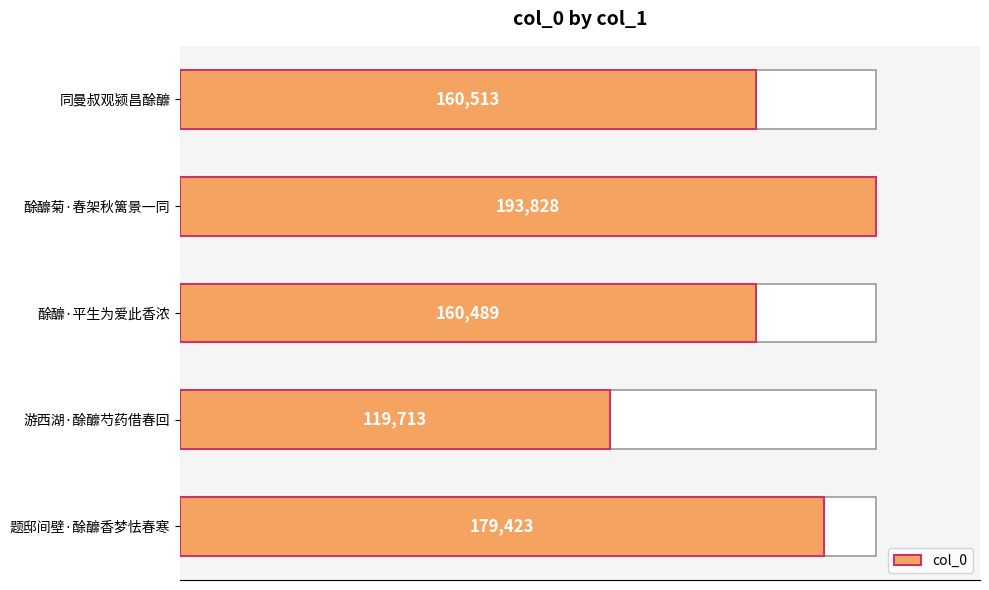

How many bars are there in total?

5